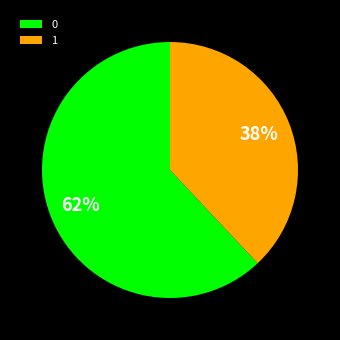

Do 1 and 0 together represent more than half of the pie?

Yes